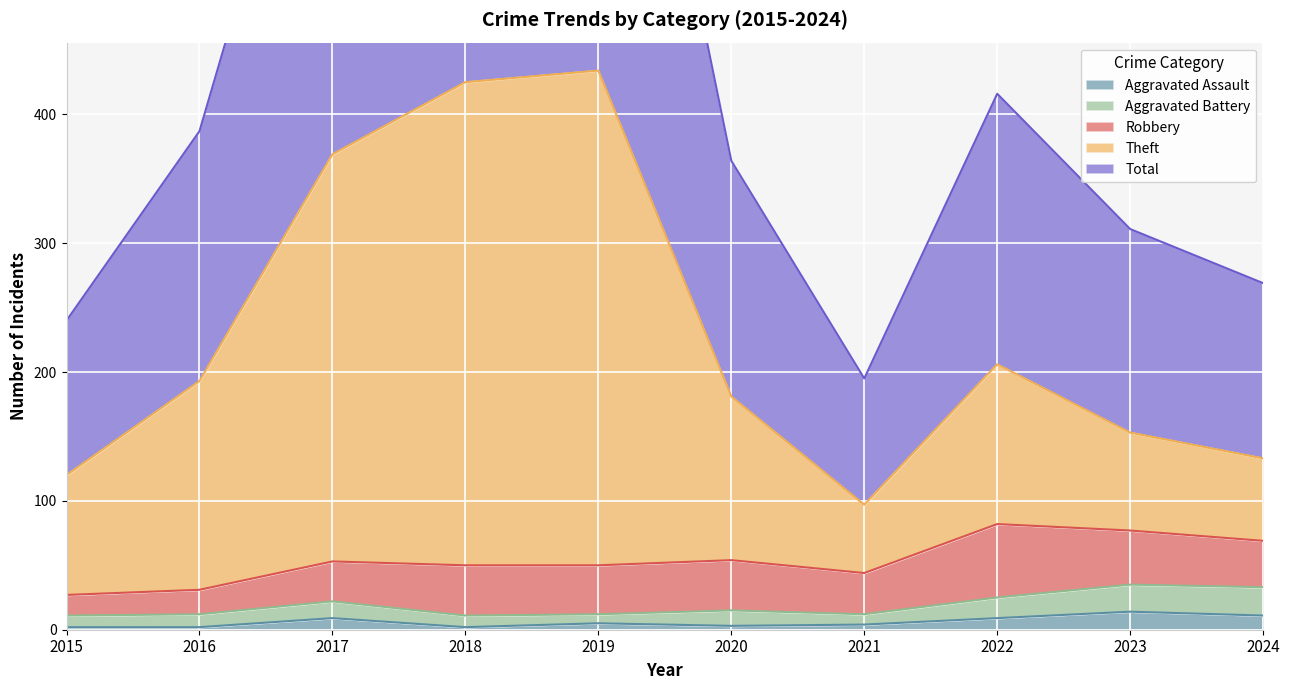

Is it true that Aggravated Assault equals 2 at 2018?

True